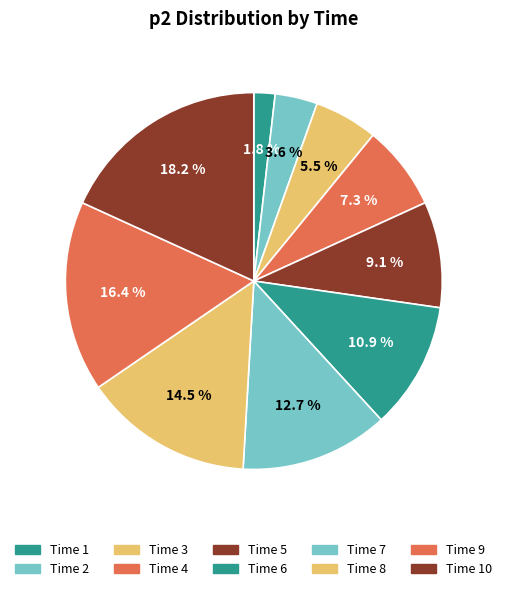

How many slices are in this pie chart?

10